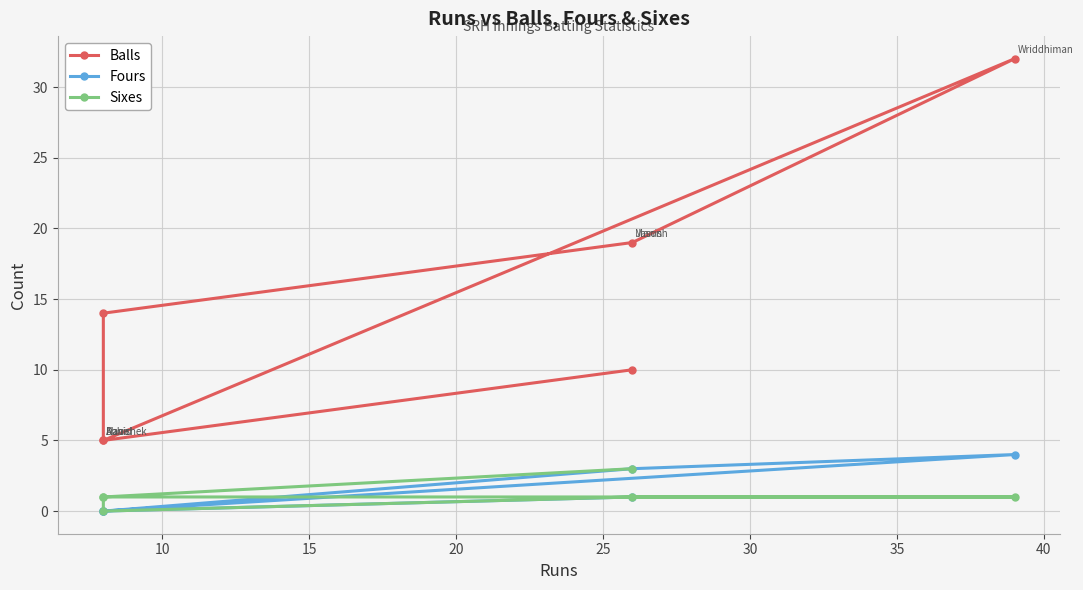

Rank the series at 20 from lowest to highest value.

Fours, Sixes, Balls